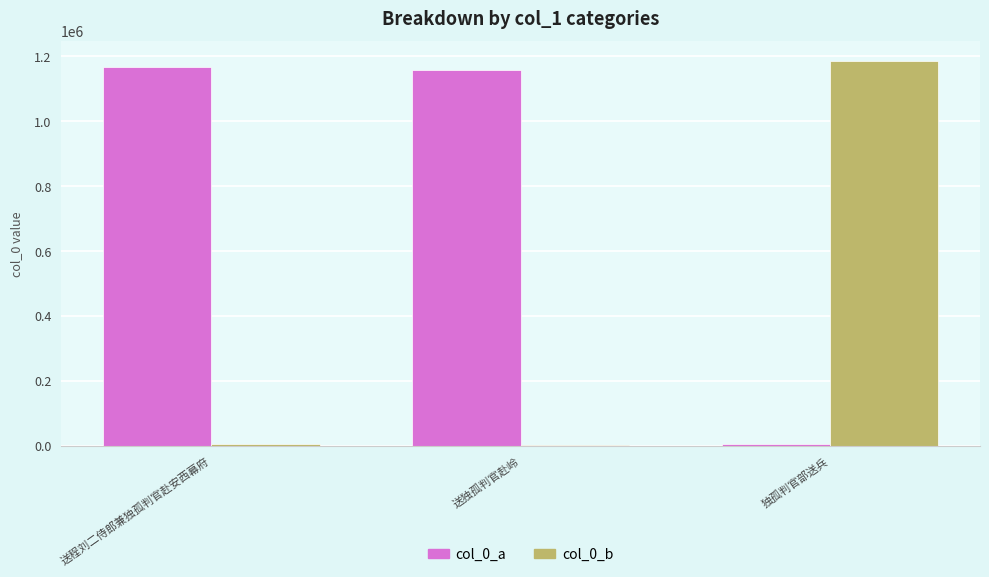

How many bars are there in each group?

2